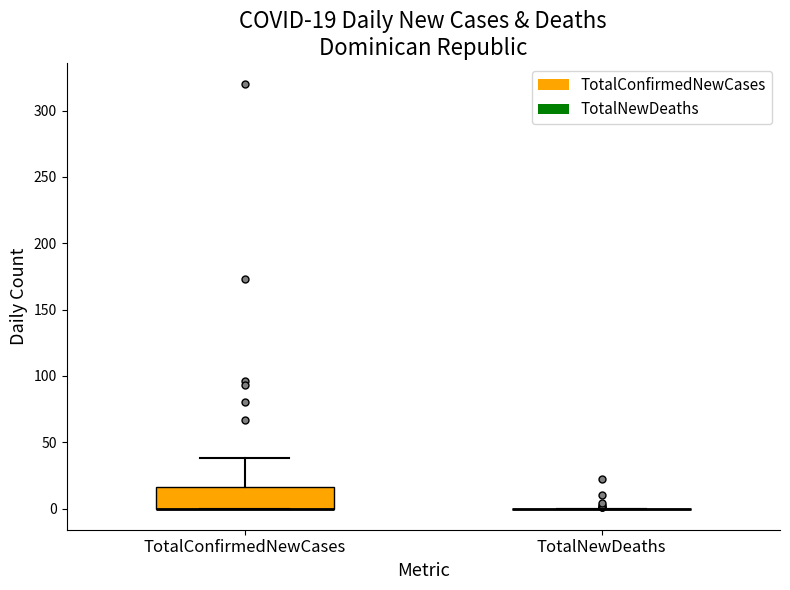

Comparing the boxes themselves (not the whiskers), which one is the tallest?

TotalConfirmedNewCases